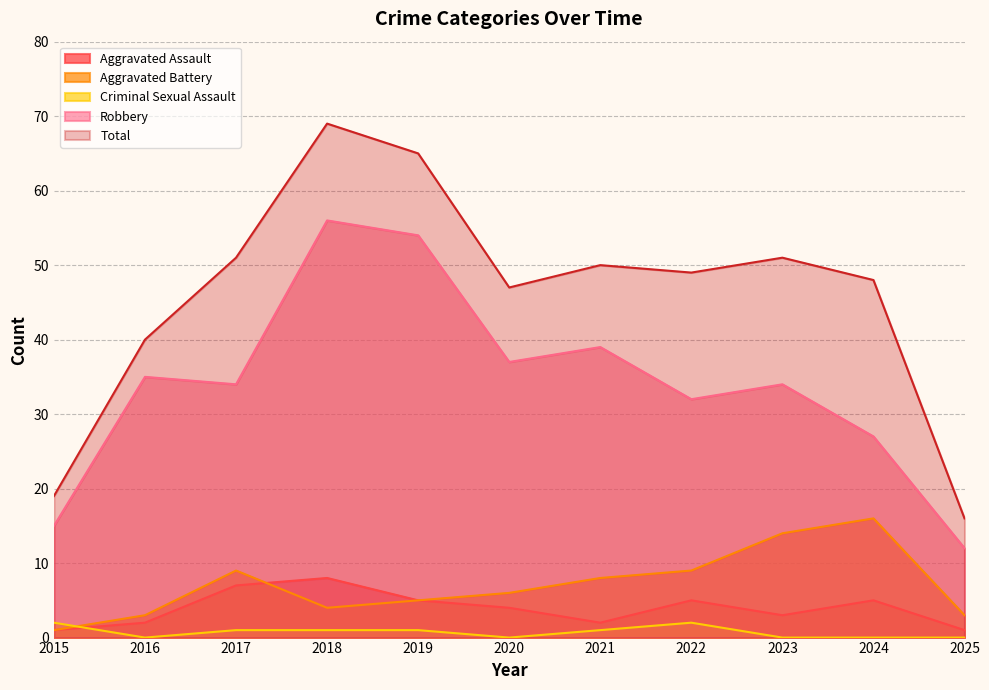

How many Criminal Sexual Assault values are between 0 and 1?

9